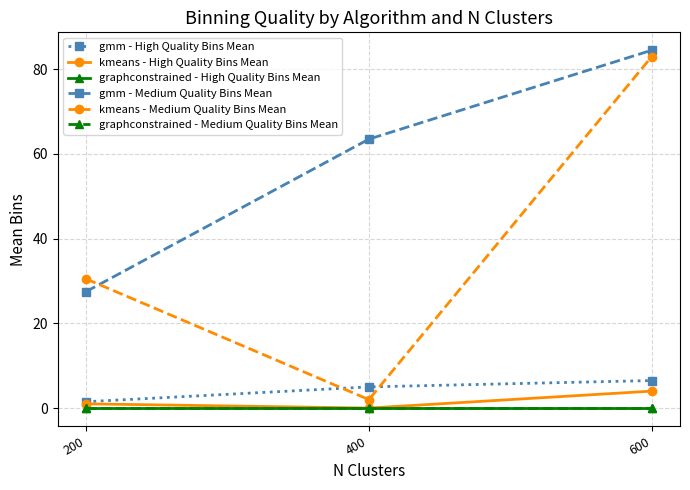

At which label does gmm - High Quality Bins Mean first exceed 5?

600